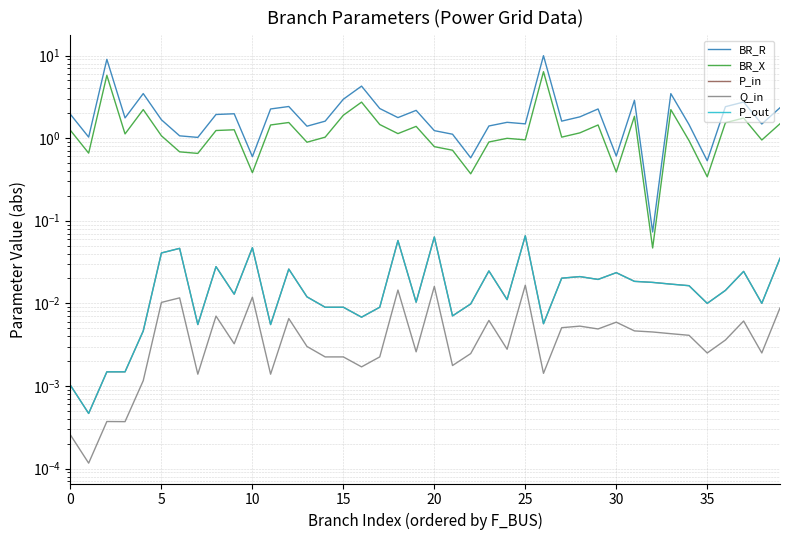

Does the chart display data point markers on the line(s)?

No